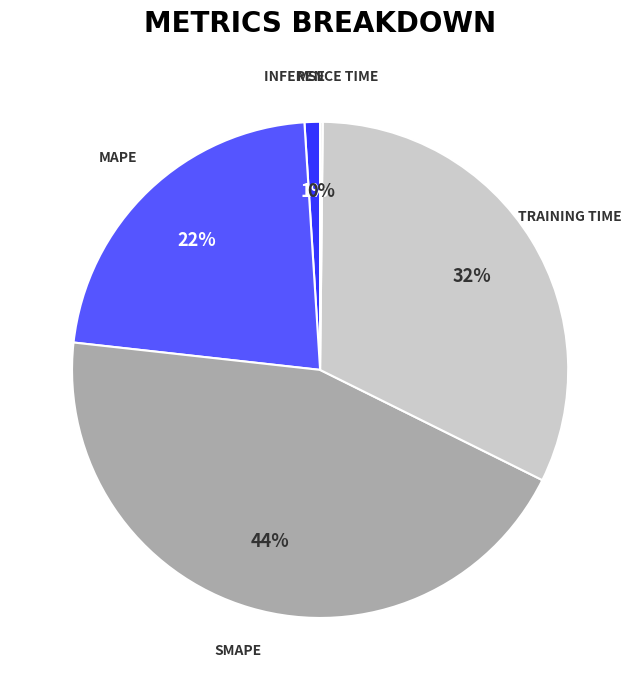

Is there a majority slice in this chart?

No